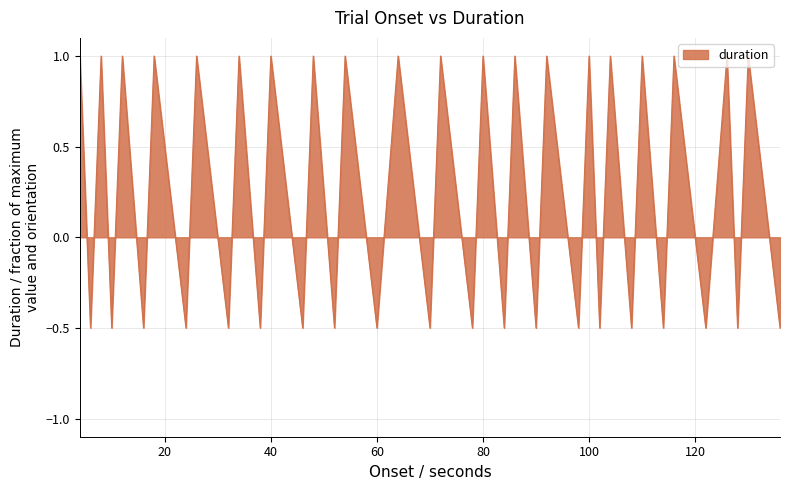

Reading right to left, what are all the values shown in this chart?

-0.5	1.0	-0.5	1.0	-0.5	1.0	-0.5	1.0	-0.5	1.0	-0.5	1.0	-0.5	1.0	-0.5	1.0	-0.5	1.0	-0.5	1.0	-0.5	1.0	-0.5	1.0	-0.5	1.0	-0.5	1.0	-0.5	1.0	-0.5	1.0	-0.5	1.0	-0.5	1.0	-0.5	1.0	-0.5	1.0